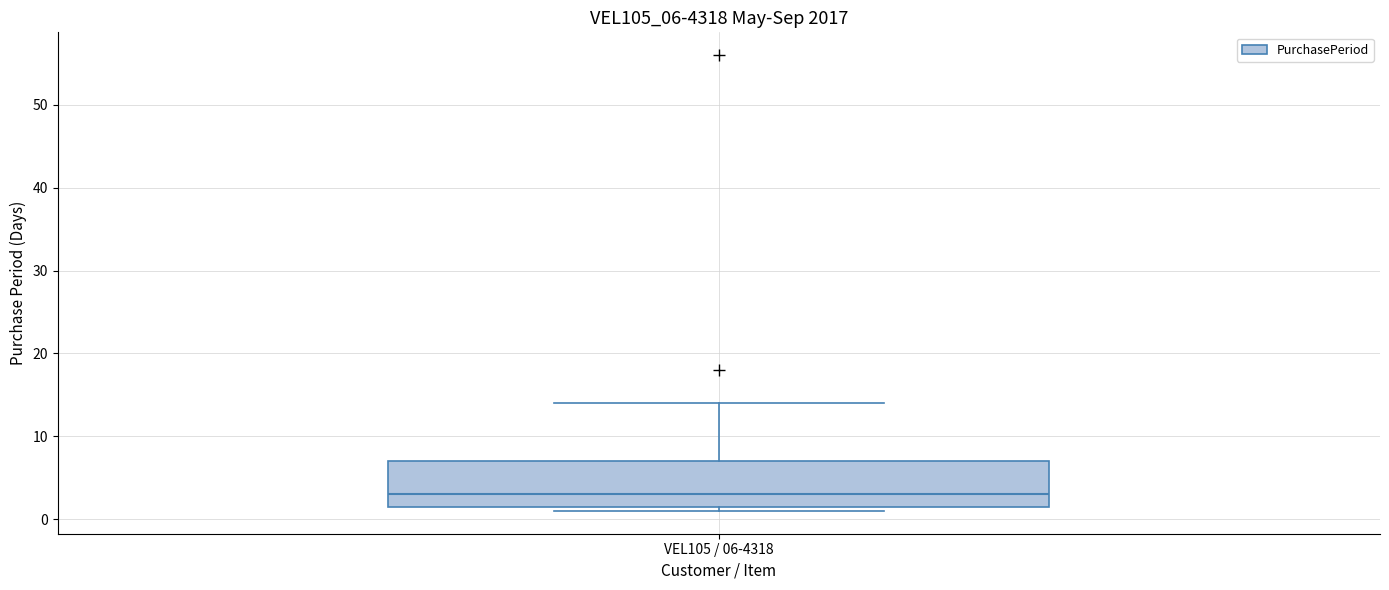

Read this box plot against the y-axis: the position of the median line, the range covered by the box, and the ends of both whiskers. The values are not printed on the chart, so give them approximately, as read against the axis.

median 3, box 2 to 7, whiskers 1 to 14